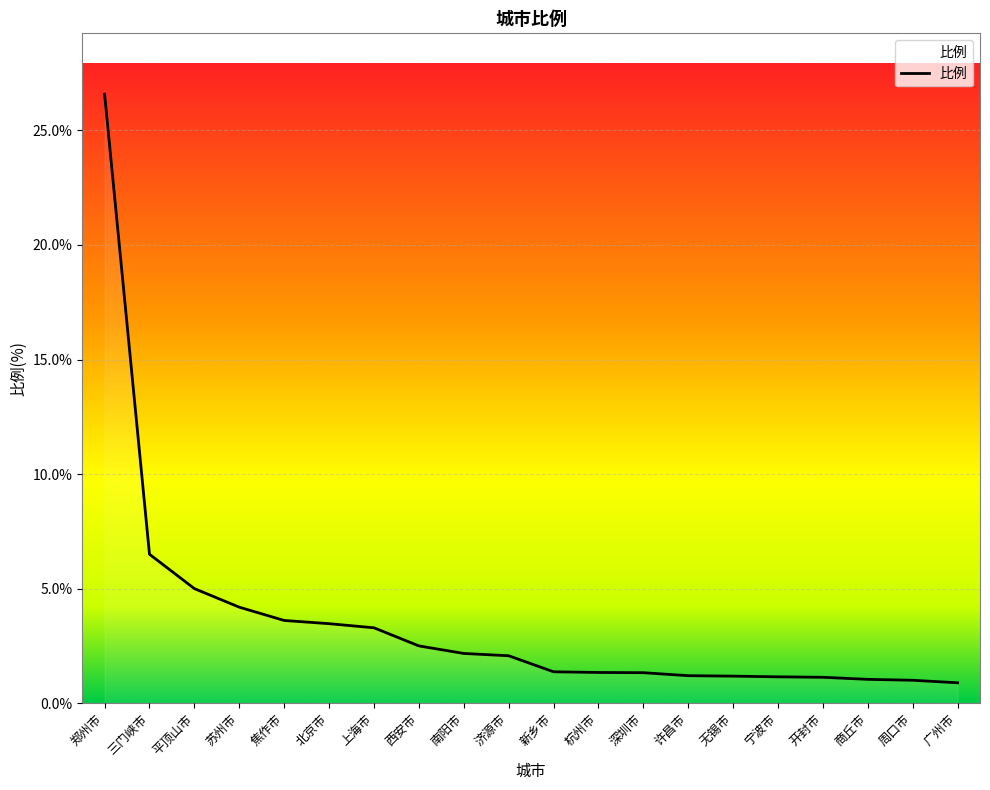

What is the difference between the maximum and minimum values?

25.7